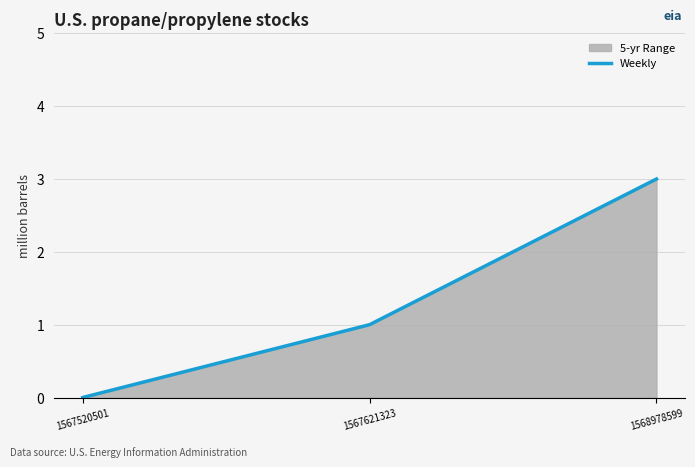

Reading left to right, list all the values displayed in this chart.

0	1	3